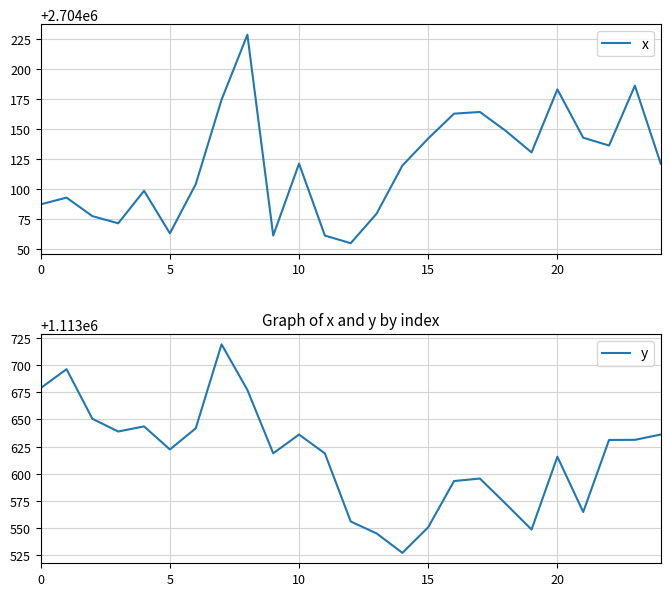

True or false: y and x intersect in this chart.

False